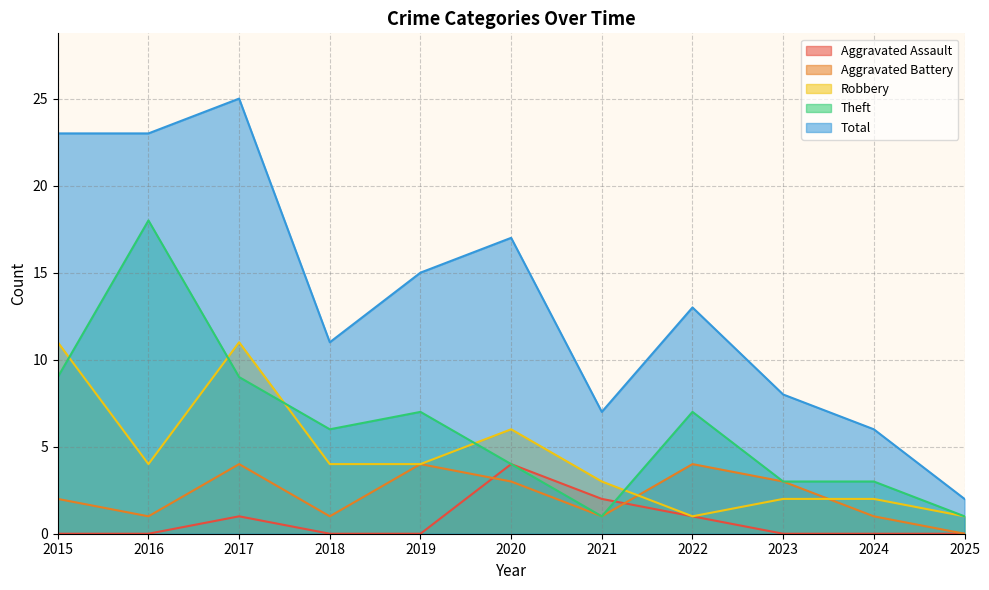

True or false: Theft has a value of 8 at 2018.

False